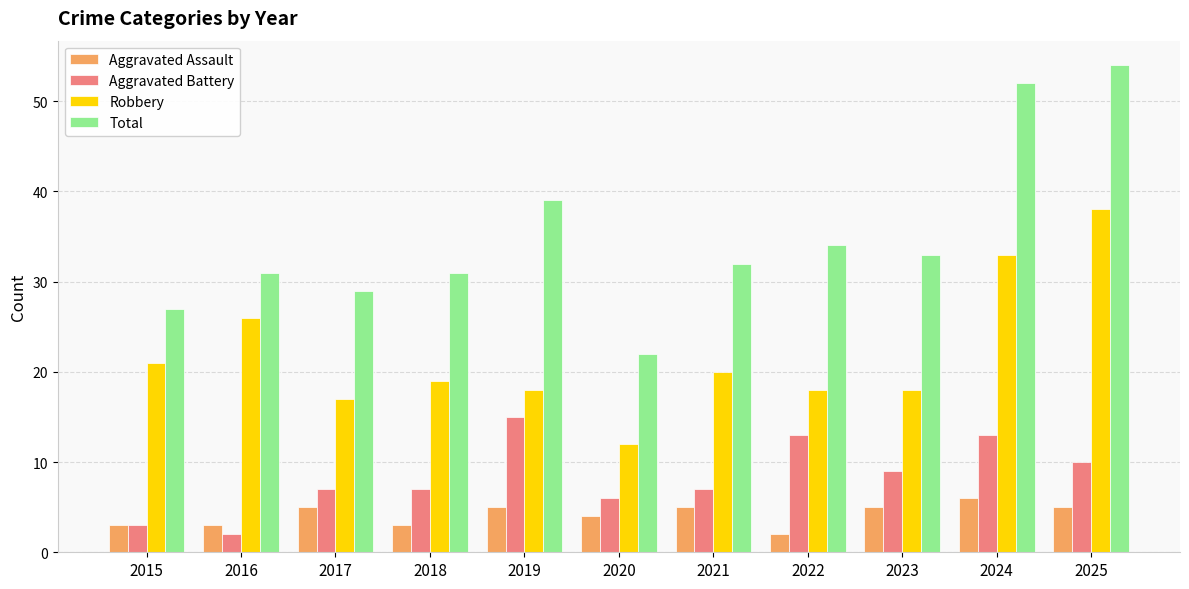

True or false: Total has a value of 34 at 2022.

True